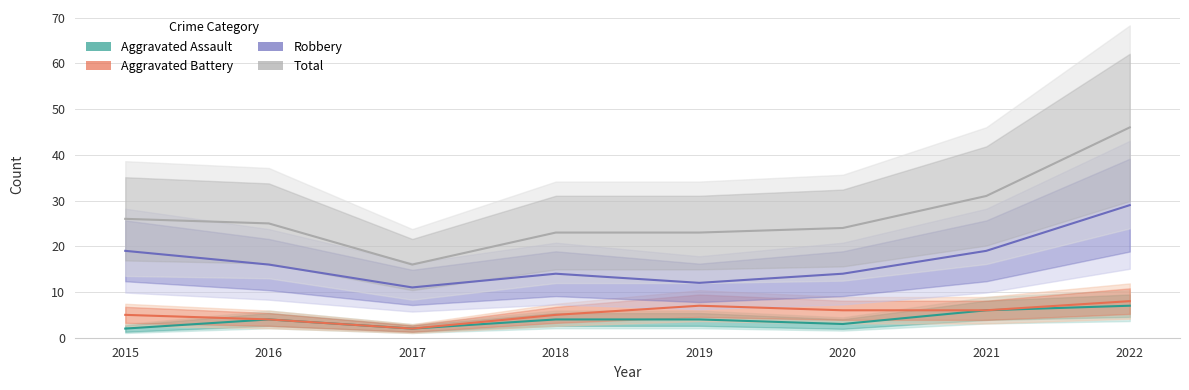

Which series has the widest spread of values?

Total